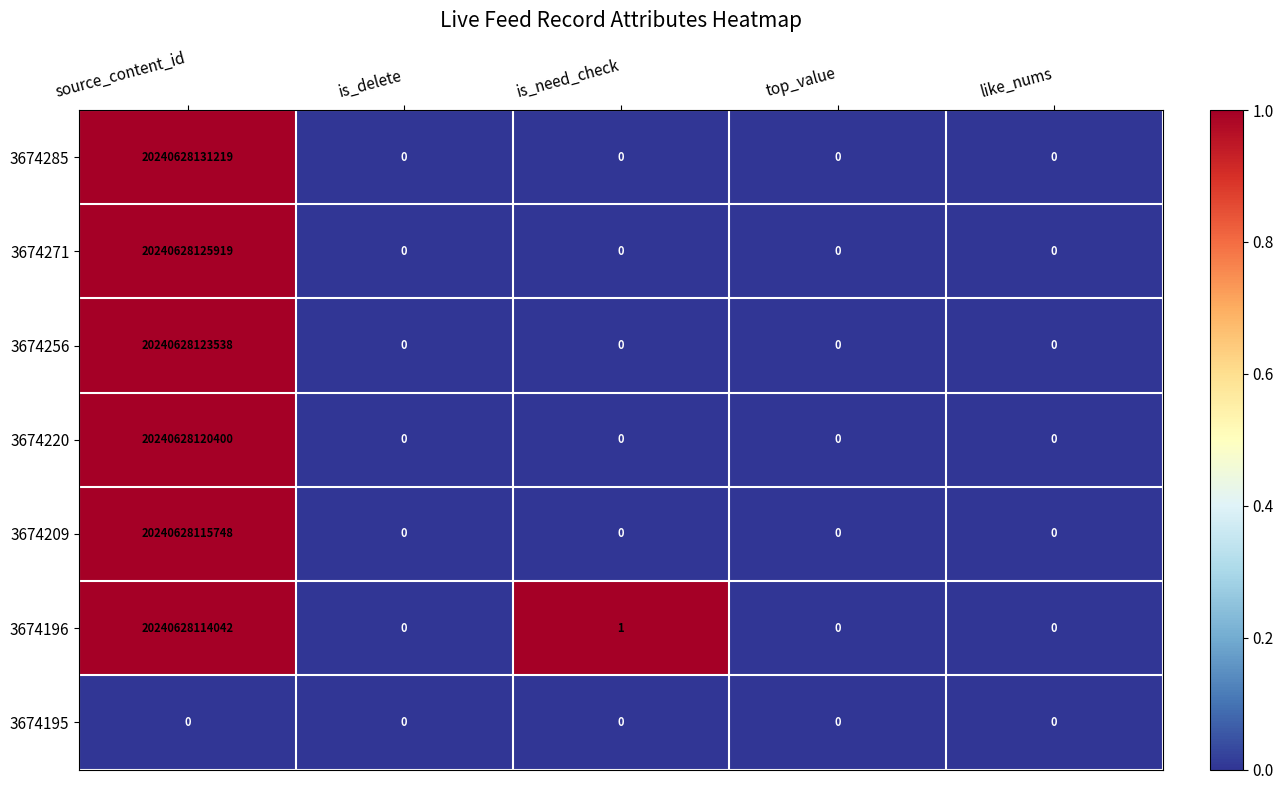

Which category has the highest value across all series?

source_content_id